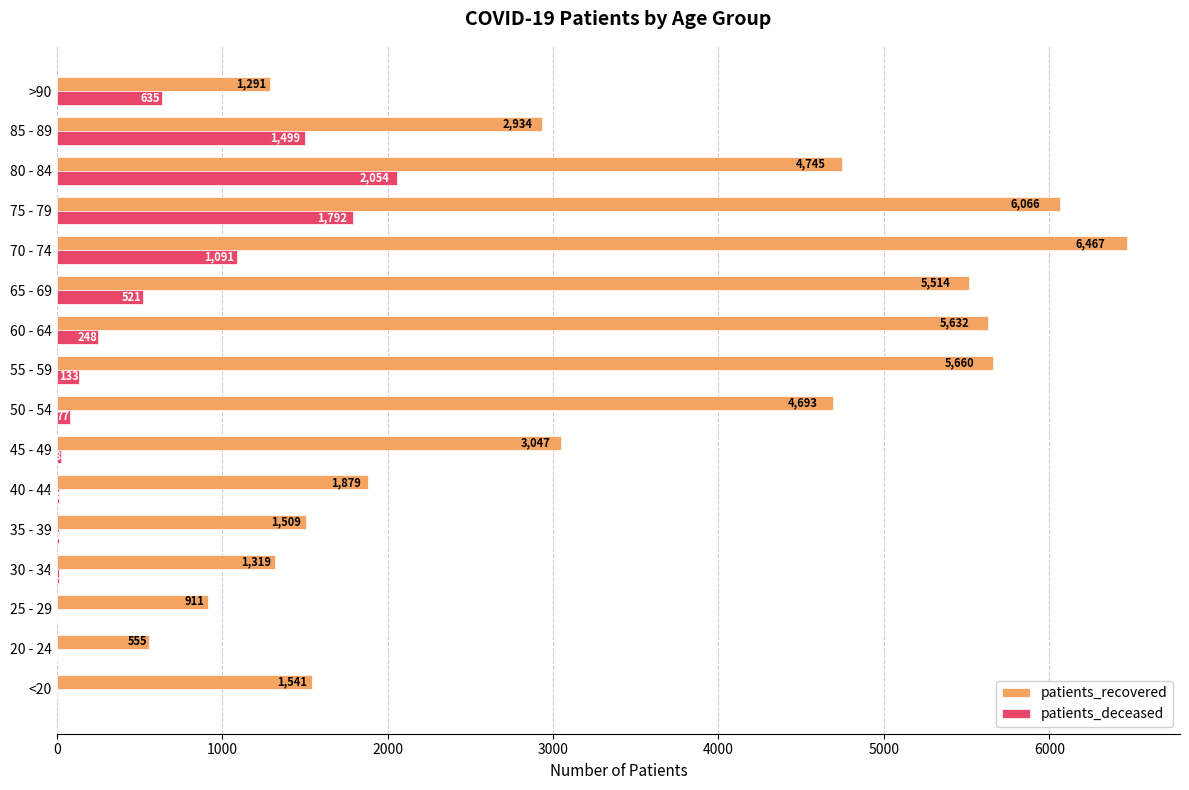

Is it true that patients_deceased equals 77 at 50 - 54?

True